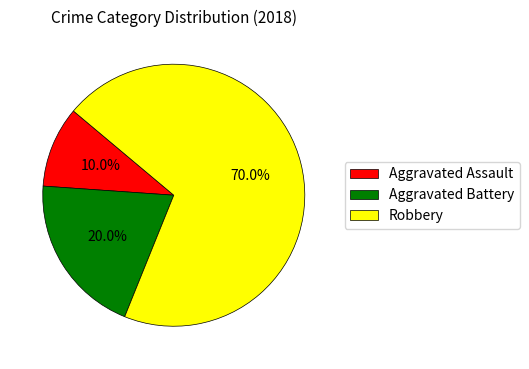

Does Aggravated Battery account for over 50% of the chart?

No